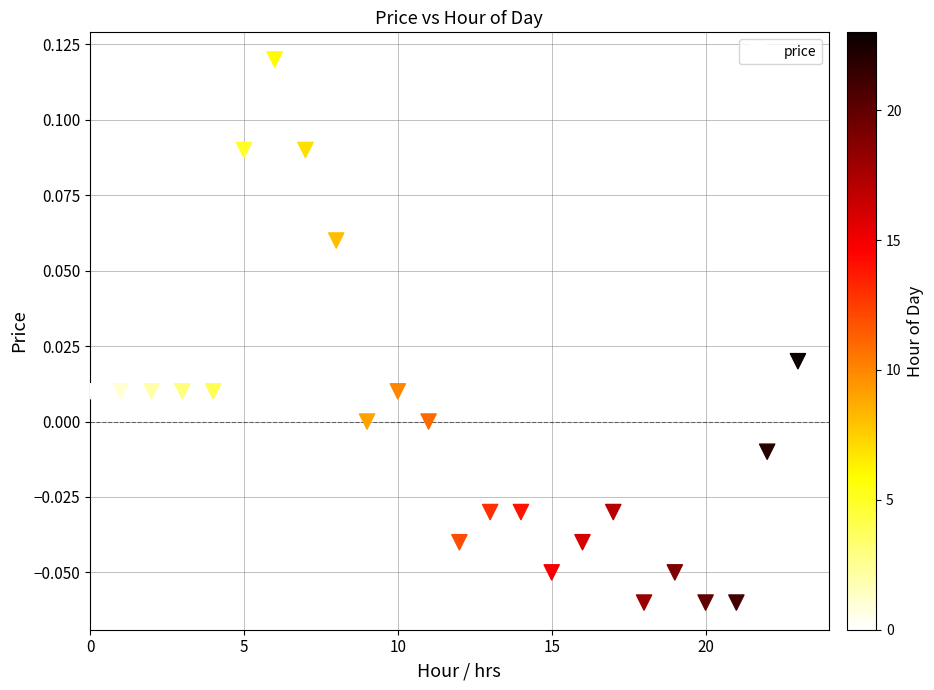

How many data points are displayed?

24